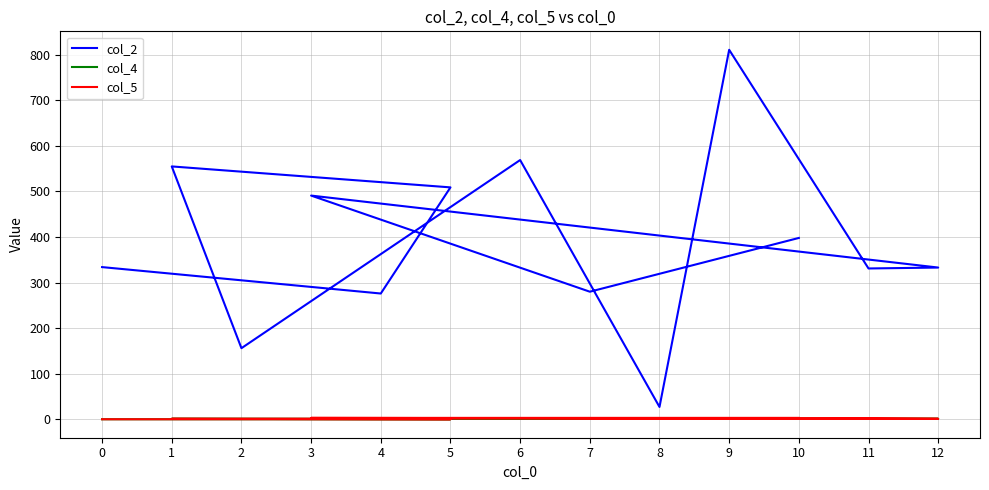

Does the chart have visible grid lines?

Yes